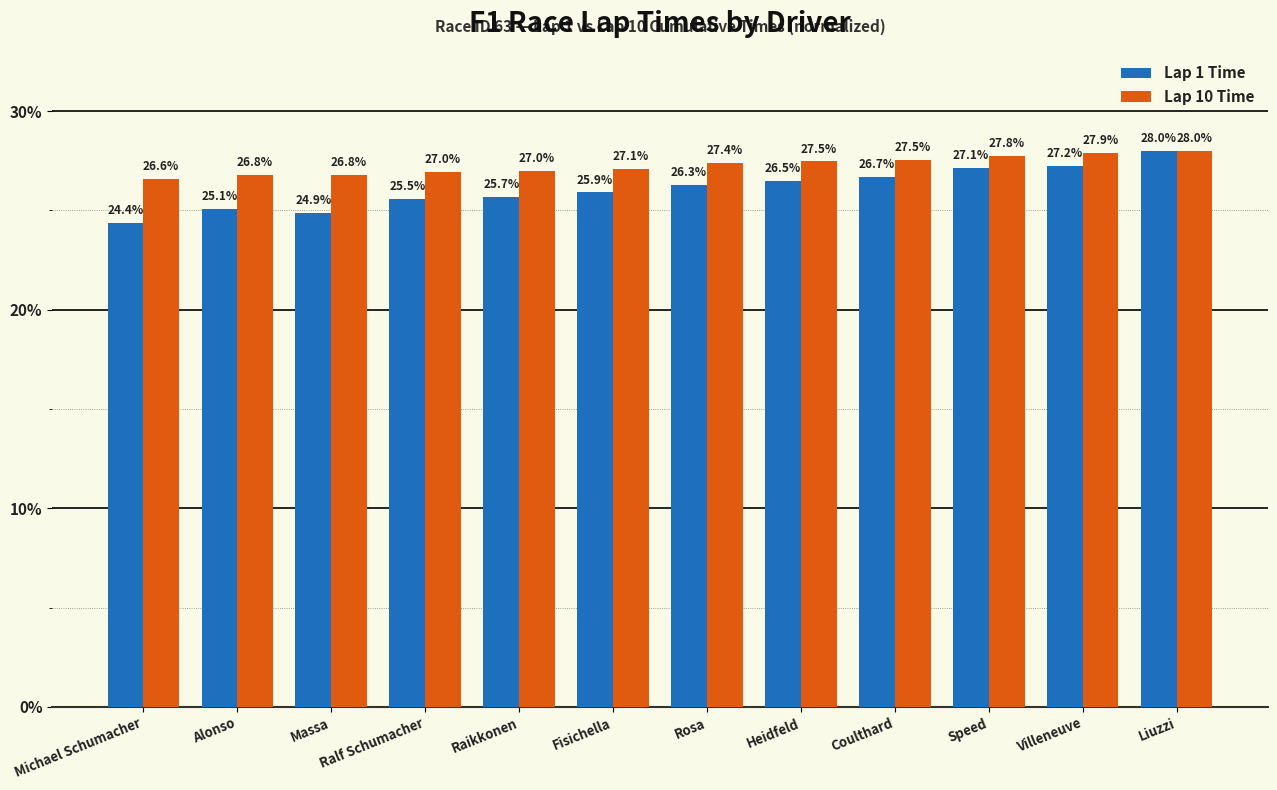

Reading left to right, extract all data points from this chart.

Lap 1 Time: 24.4	25.1	24.9	25.5	25.7	25.9	26.3	26.5	26.7	27.1	27.2	28.0
Lap 10 Time: 26.6	26.8	26.8	27.0	27.0	27.1	27.4	27.5	27.5	27.8	27.9	28.0